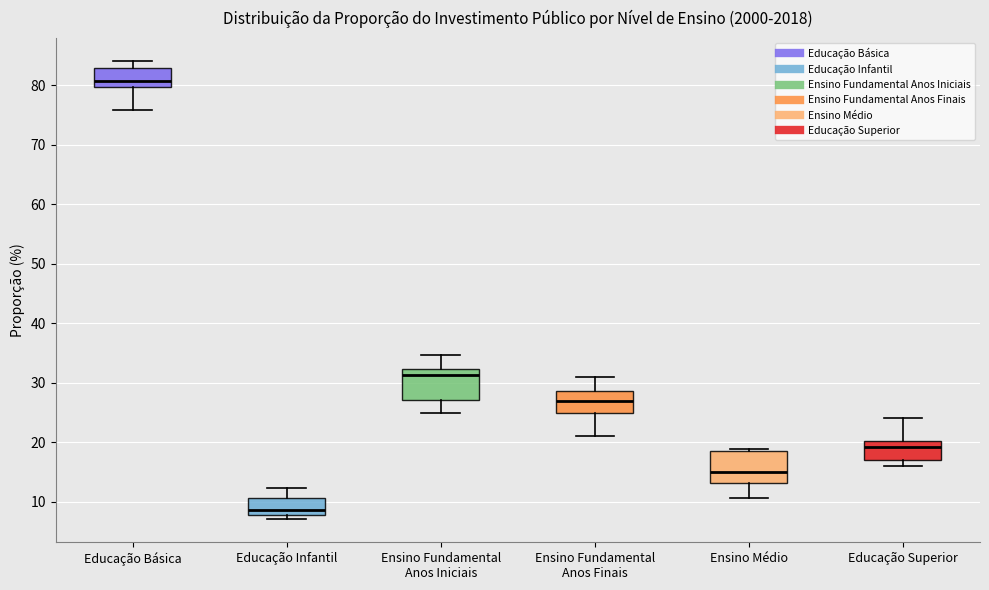

Where does the lower whisker of the box for Educação Superior end on the y-axis? The values are not printed on the chart, so give them approximately, as read against the axis.

16